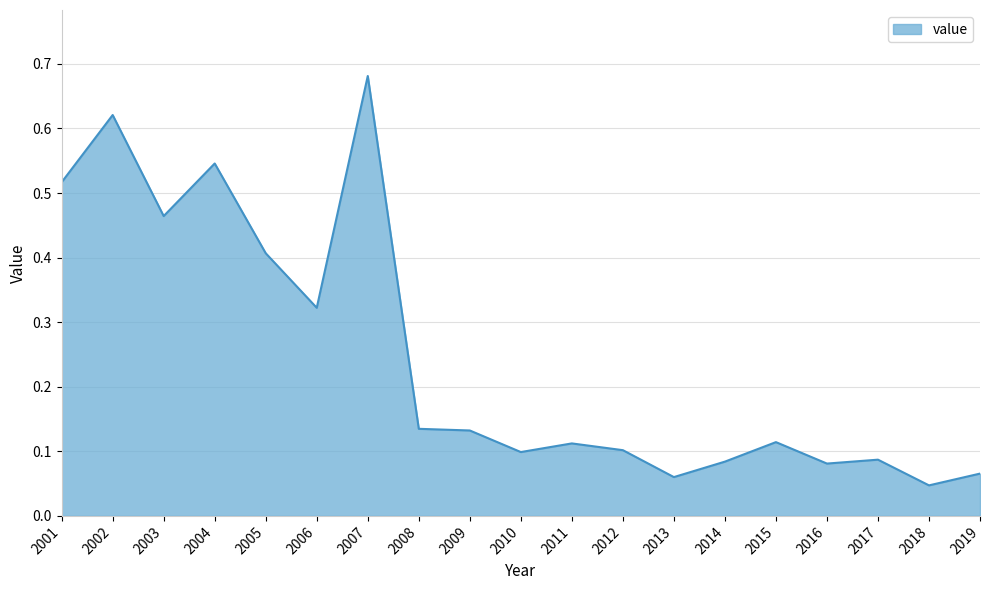

Which has a higher value, 2018 or 2010?

2010